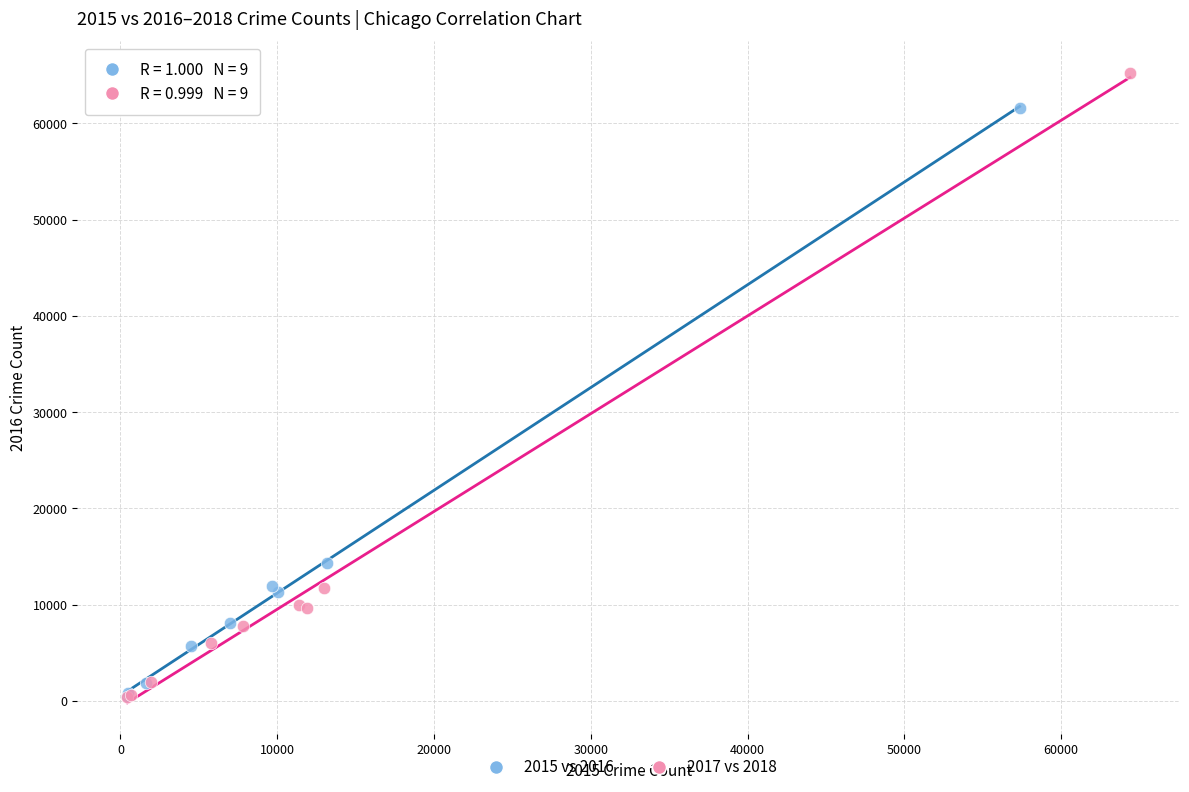

Which series has the widest spread of Y values?

2017 vs 2018